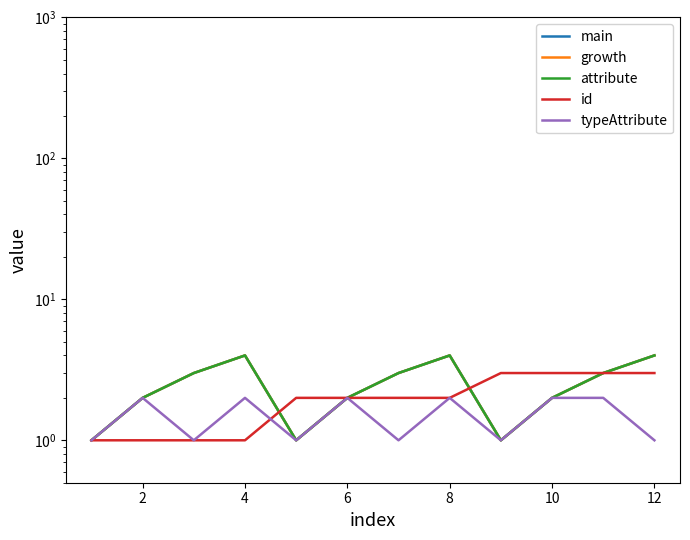

What is the smallest value displayed?

1